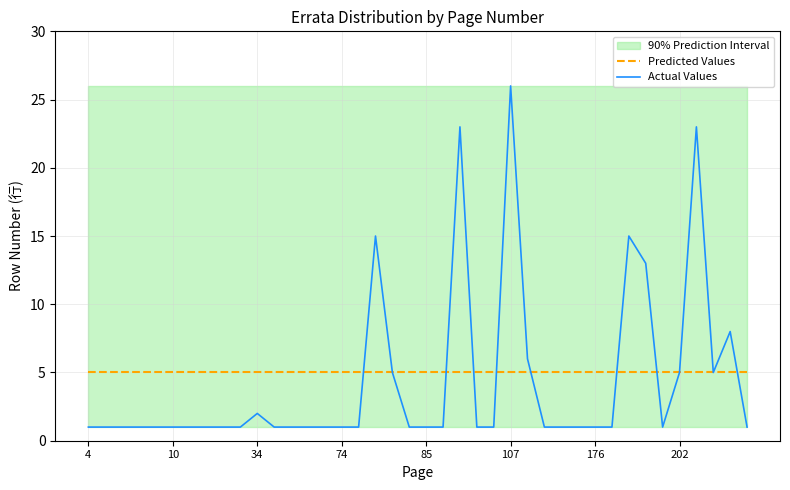

Is the value of Actual Values at 74 greater than the value of Predicted Values at 74?

No